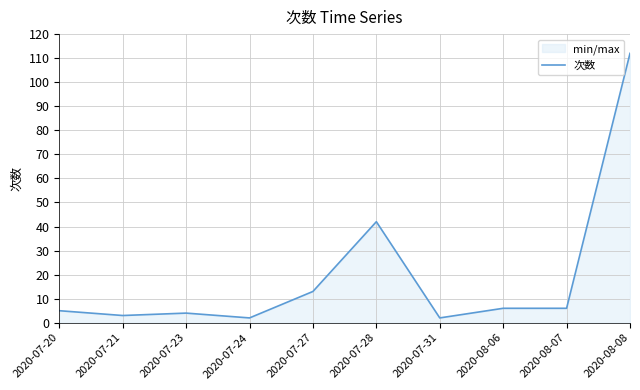

How many interior local peaks (higher than both neighbors) does the data have?

2